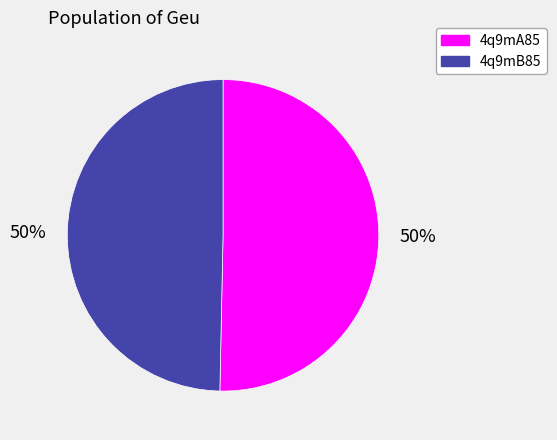

How many segments does this pie chart have?

2